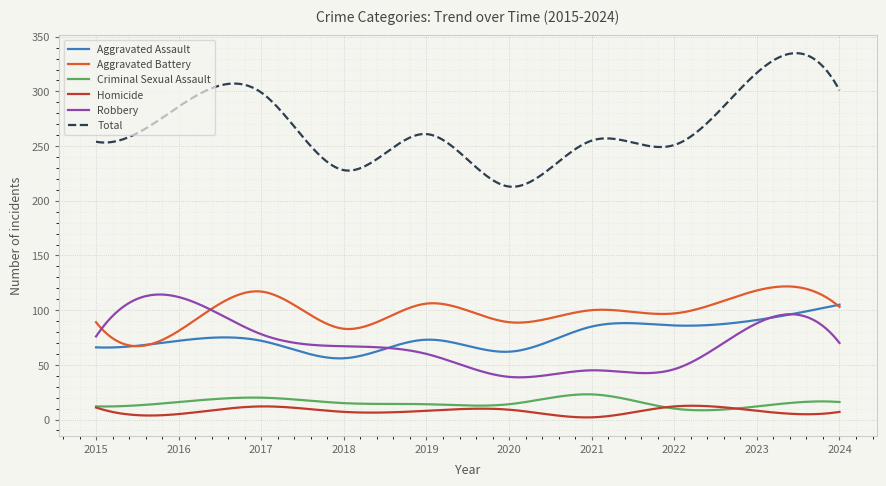

Which series has the largest range (max minus min)?

Total